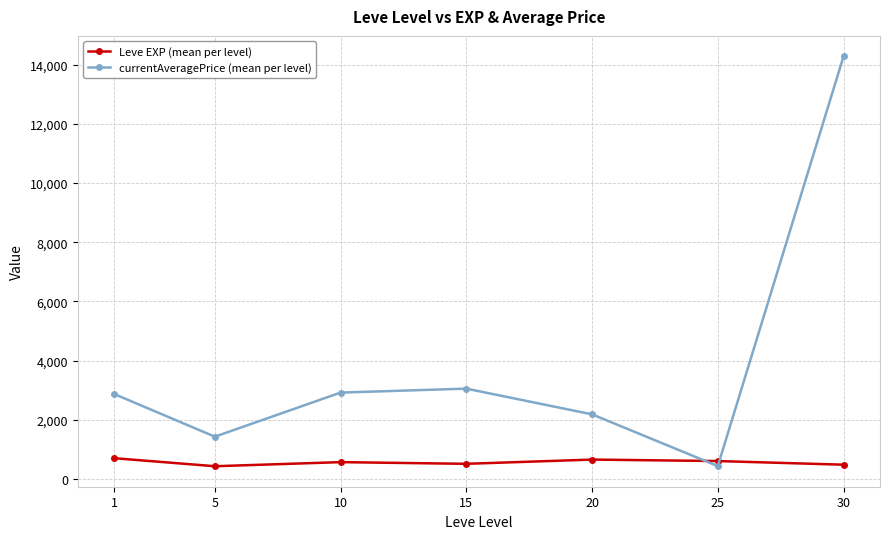

How many interior local peaks does the currentAveragePrice (mean per level) series have?

1